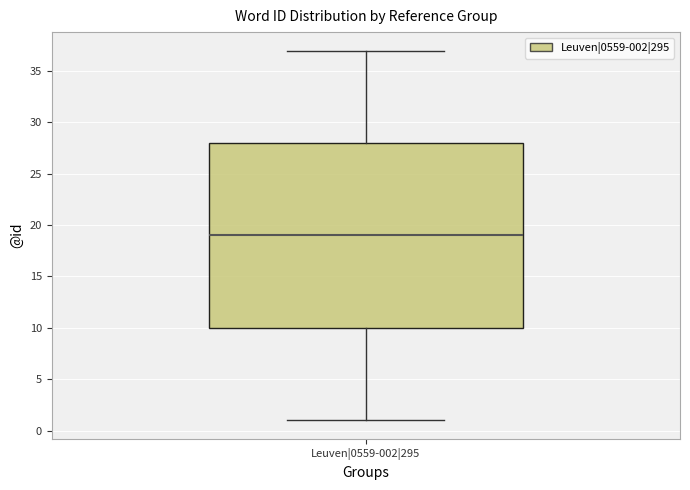

Transcribe this box plot: give where the median line is, the range the box spans, and where the two whiskers end, as read against the y-axis. The values are not printed on the chart, so give them approximately, as read against the axis.

median 19, box 10 to 28, whiskers 1 to 37